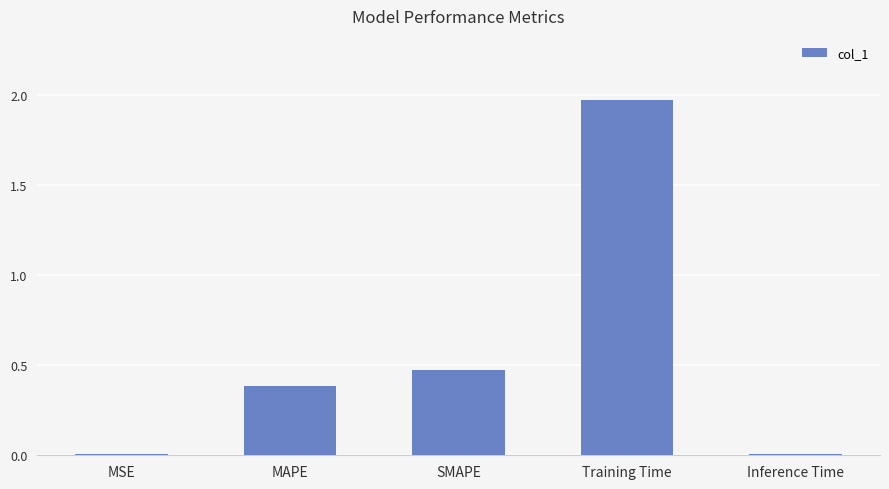

Does the chart contain stacked bars?

No